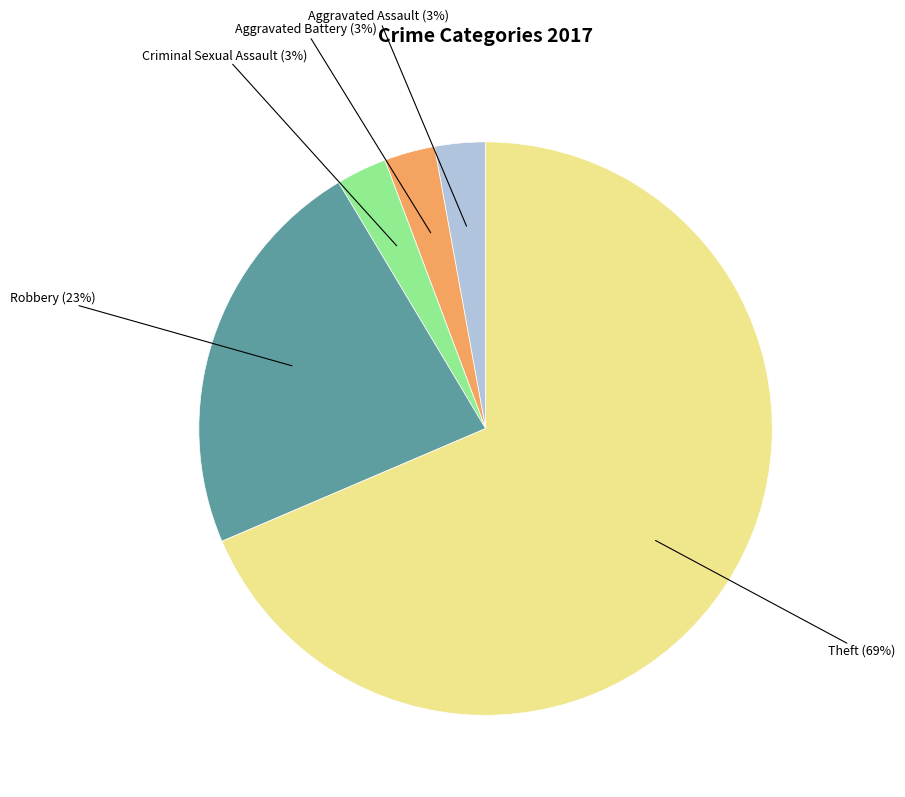

What percentage is the Criminal Sexual Assault slice, to the nearest percent?

3%